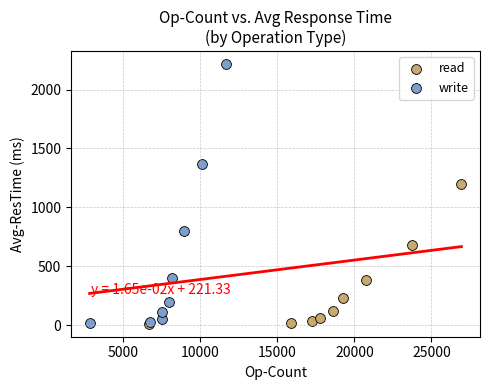

Which series contains the highest Y value?

write